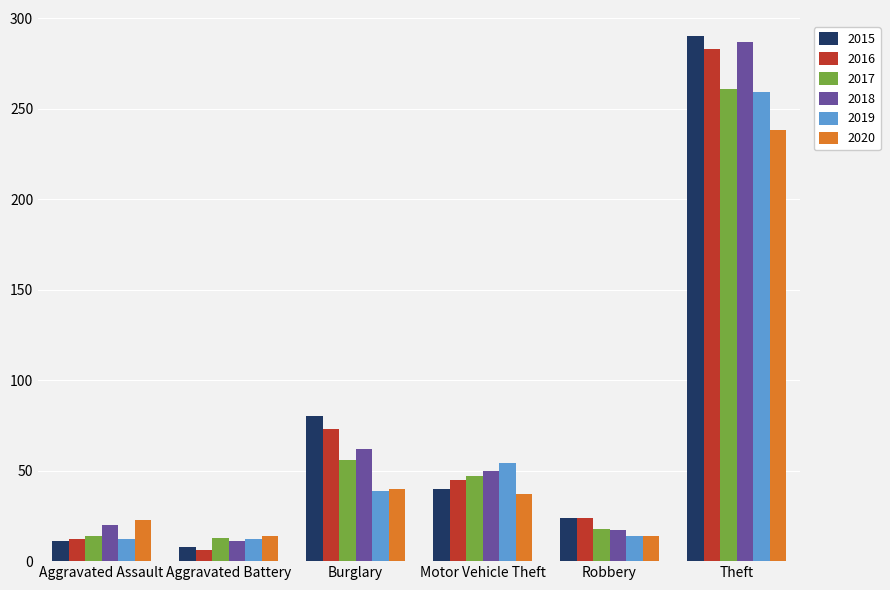

What is the average value of the 2017 series?

68